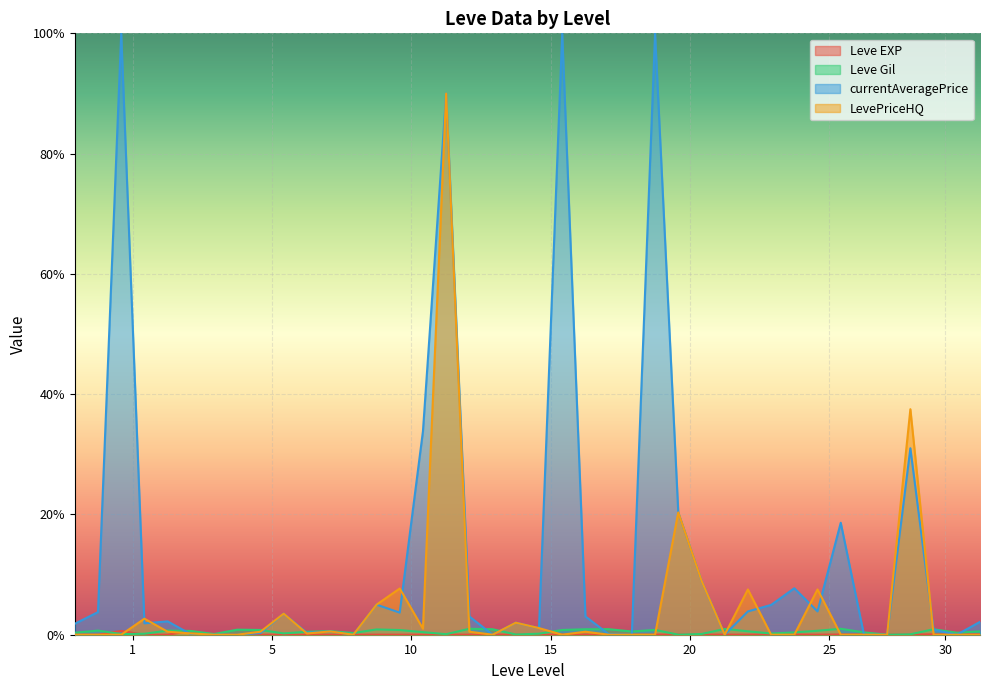

Does the chart display data point markers on the line(s)?

No